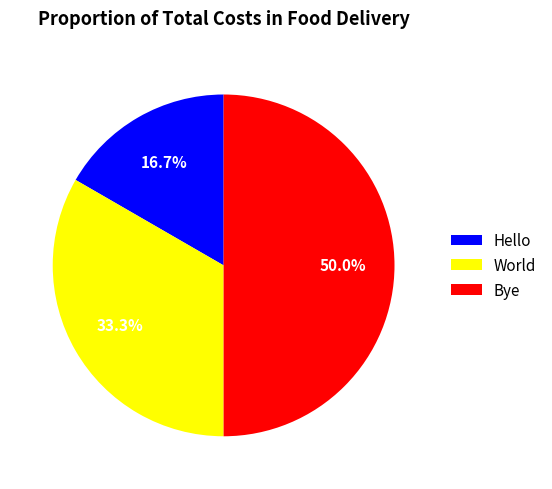

How many segments does this pie chart have?

3